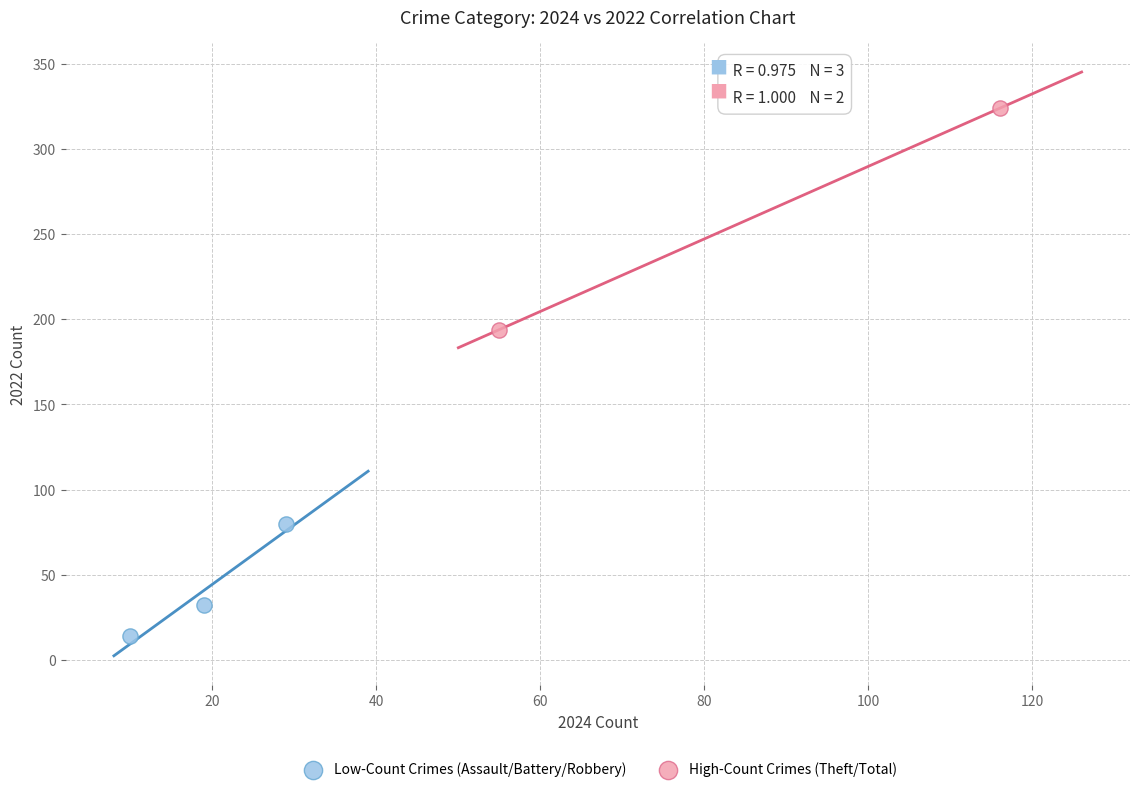

Which series contains the highest Y value?

High-Count Crimes (Theft/Total)